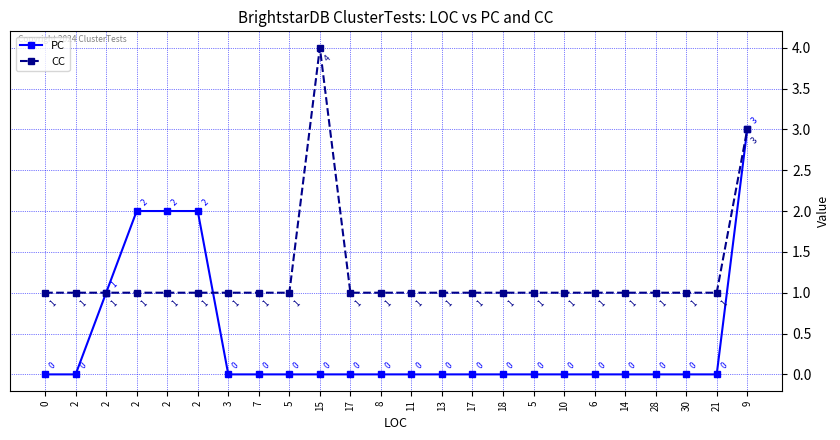

At how many categories does at least one series exceed 0?

24